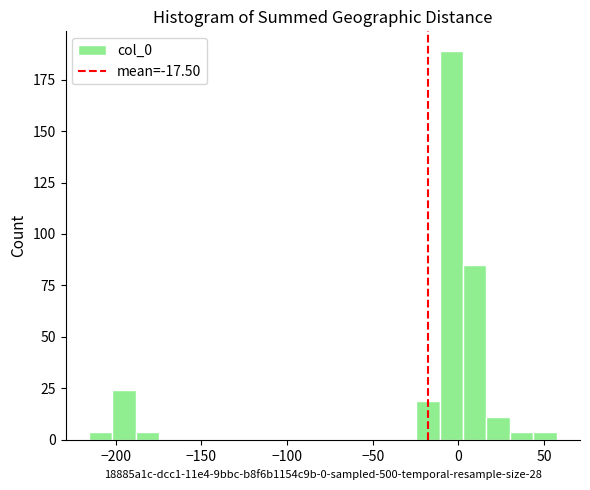

Read against the x-axis, roughly where is the centre of the tallest bar?

-5